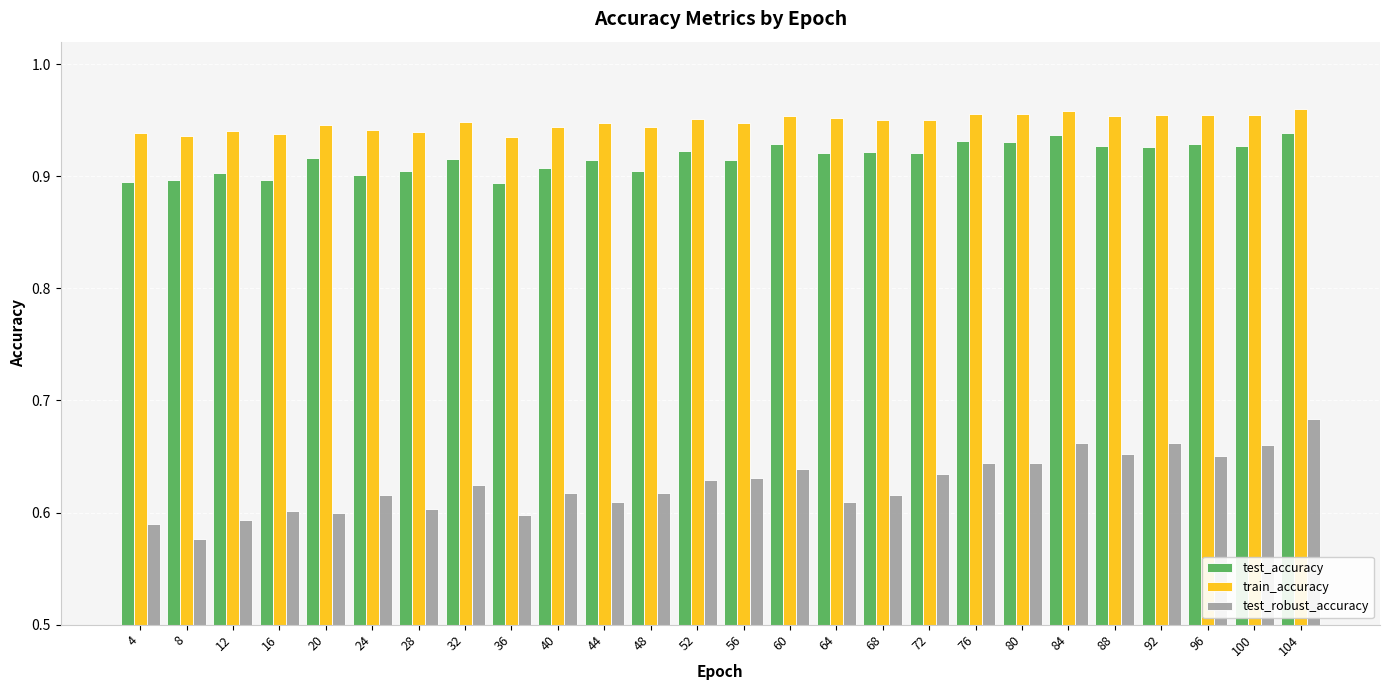

How many test_robust_accuracy values are between 0 and 1?

26